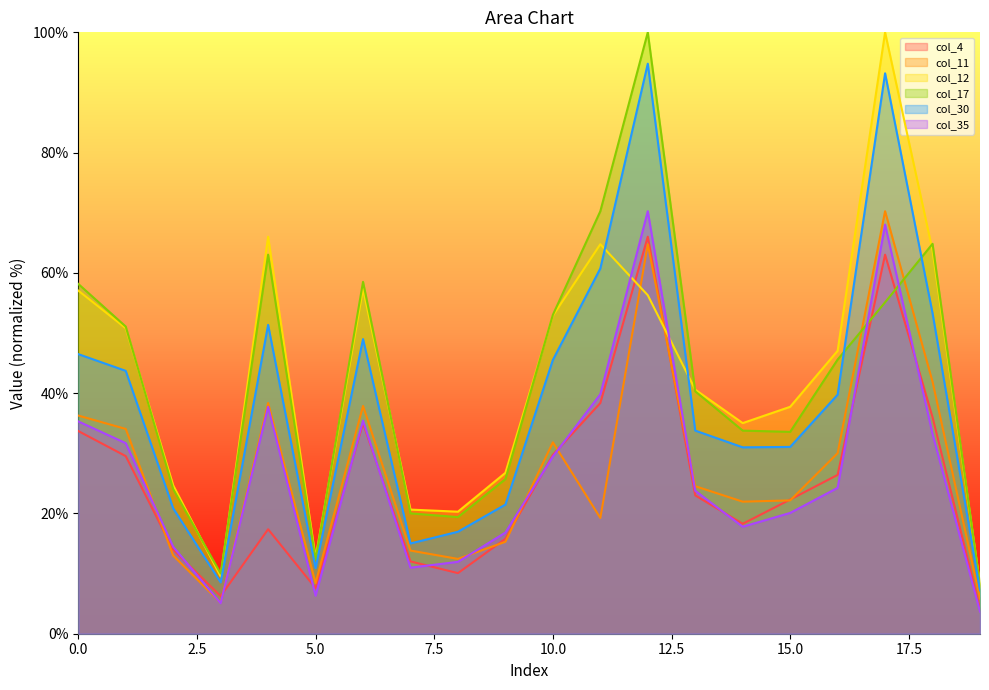

Reading left to right, transcribe all the data shown in this chart.

col_4: 0=33.7	1=29.5	2=14.0	3=6.3	4=17.4	5=7.6	6=35.0	7=12.0	8=10.1	9=15.8	10=29.7	11=38.4	12=66.0	13=23.0	14=18.3	15=22.3	16=26.4	17=63.0	18=36.0	19=4.2
col_11: 0=36.3	1=34.1	2=13.0	3=5.1	4=38.4	5=8.4	6=37.9	7=13.8	8=12.4	9=15.3	10=31.8	11=19.2	12=64.8	13=24.5	14=22.0	15=22.2	16=30.0	17=70.3	18=41.9	19=5.8
col_12: 0=57.1	1=50.8	2=24.7	3=9.5	4=66.0	5=12.6	6=57.3	7=20.6	8=20.3	9=26.8	10=52.9	11=64.8	12=56.3	13=40.6	14=35.0	15=37.7	16=47.0	17=100.0	18=63.7	19=8.1
col_17: 0=58.2	1=51.1	2=24.0	3=10.0	4=63.0	5=12.3	6=58.5	7=20.0	8=19.4	9=25.7	10=53.0	11=70.3	12=100.0	13=40.3	14=33.8	15=33.6	16=45.6	17=55.1	18=64.8	19=8.1
col_30: 0=46.5	1=43.7	2=20.8	3=8.5	4=51.4	5=10.9	6=49.0	7=15.0	8=17.0	9=21.5	10=45.5	11=60.7	12=94.8	13=33.8	14=31.0	15=31.1	16=39.7	17=93.2	18=53.3	19=7.2
col_35: 0=35.3	1=31.7	2=14.5	3=5.1	4=37.7	5=6.3	6=35.4	7=11.0	8=12.0	9=16.8	10=29.5	11=39.8	12=70.3	13=23.8	14=17.8	15=20.1	16=24.3	17=68.0	18=33.2	19=3.7